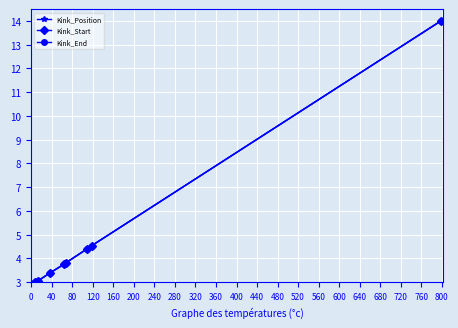

How many lines are shown in the chart?

3